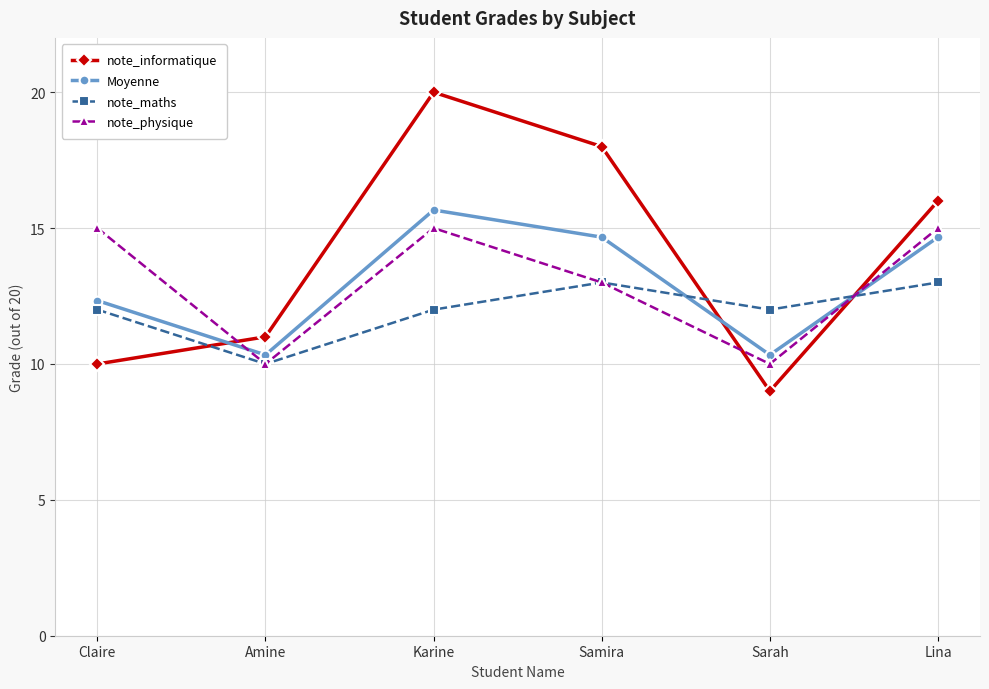

Which series has the largest total across all categories?

note_informatique